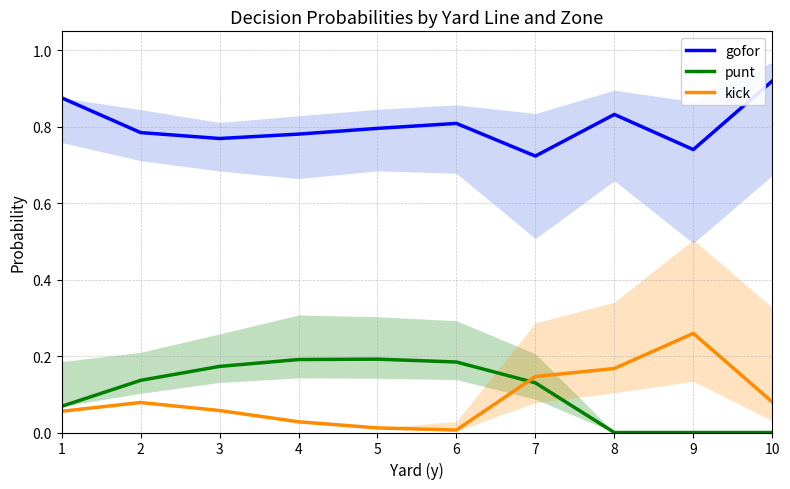

How many positive values does the punt series have?

7